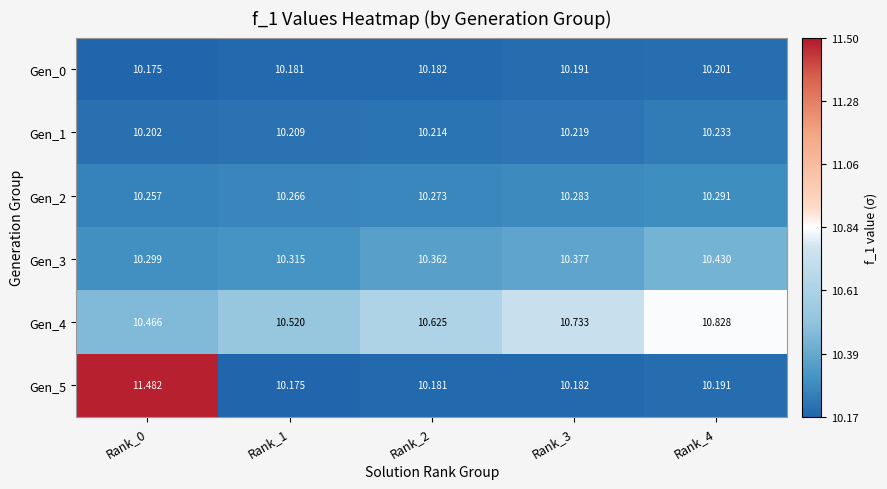

Is the value of Gen_3 at Rank_4 greater than the value of Gen_1 at Rank_1?

Yes